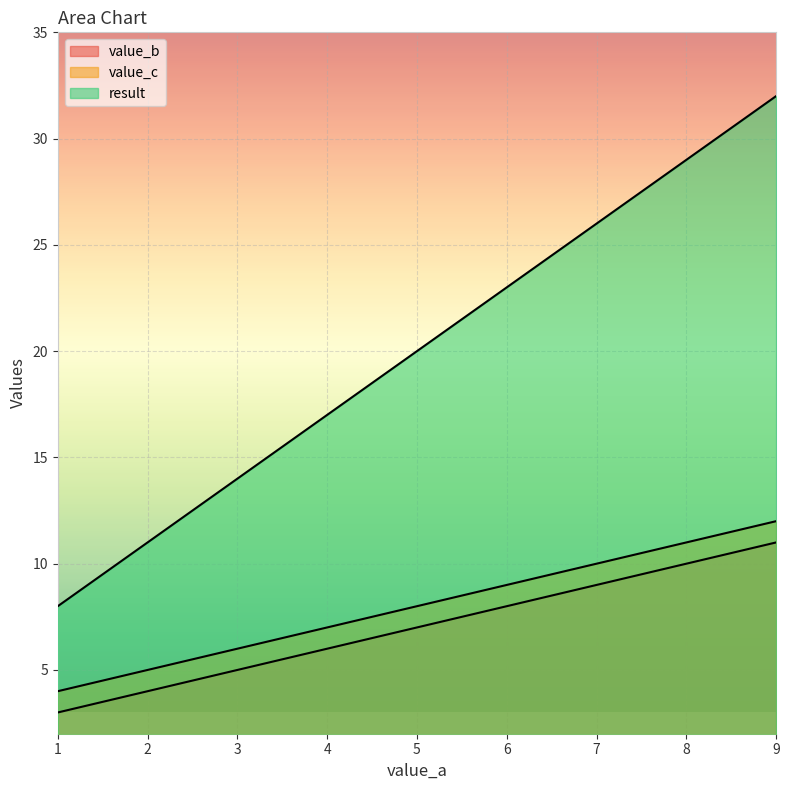

What is the value of the value_b point at the 8th from the left?

10